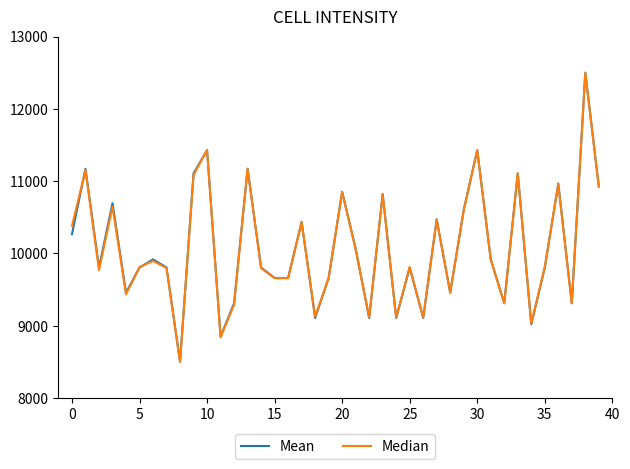

What is the highest value of the Mean series?

12500.0